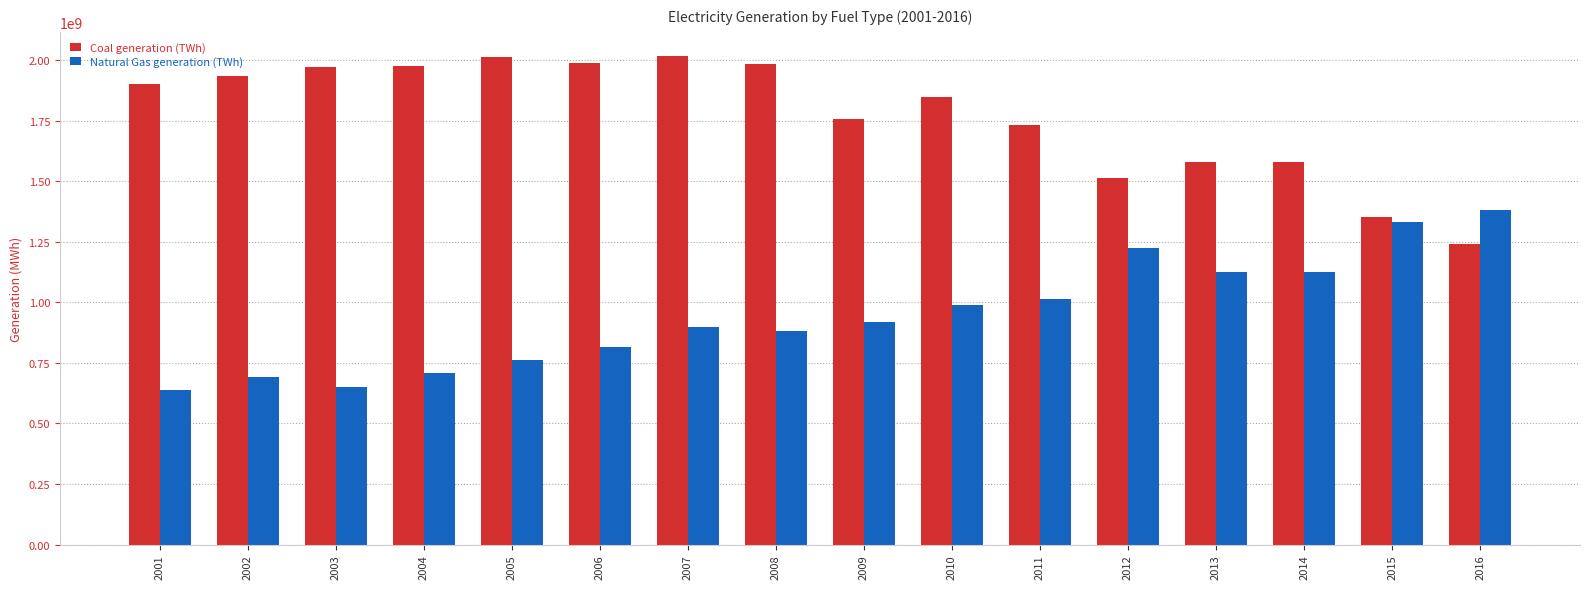

What is the sum of all Natural Gas generation (TWh) values?

15160592701